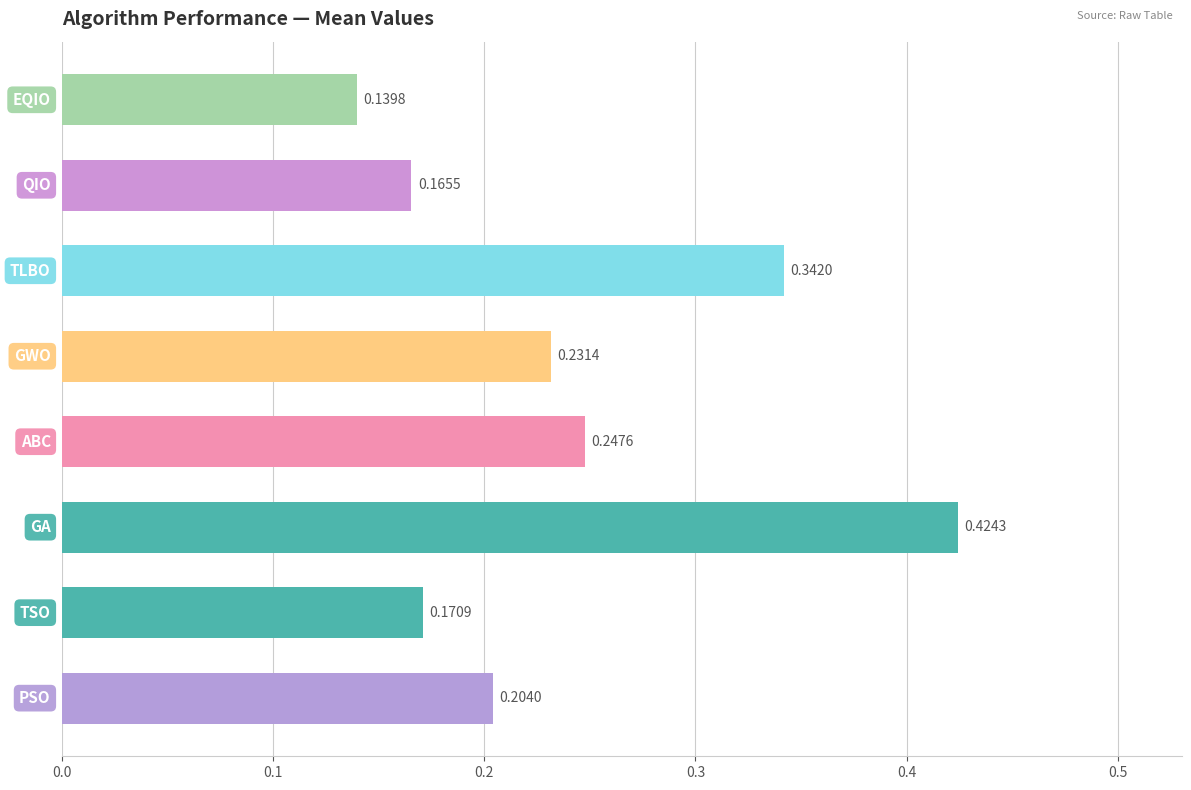

What is the sum of all values?

1.9